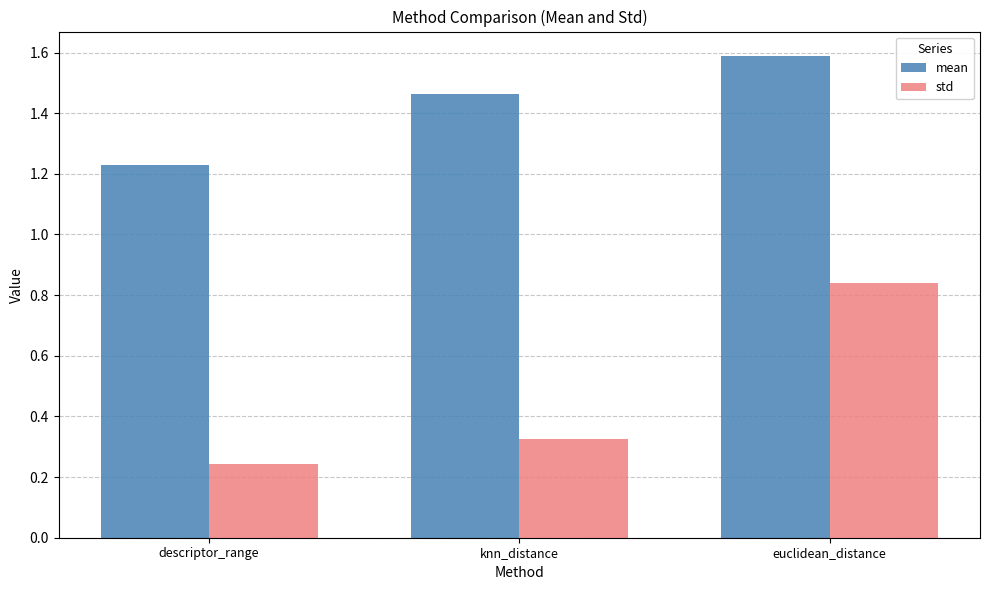

At which category is the sum across all series the highest?

euclidean_distance